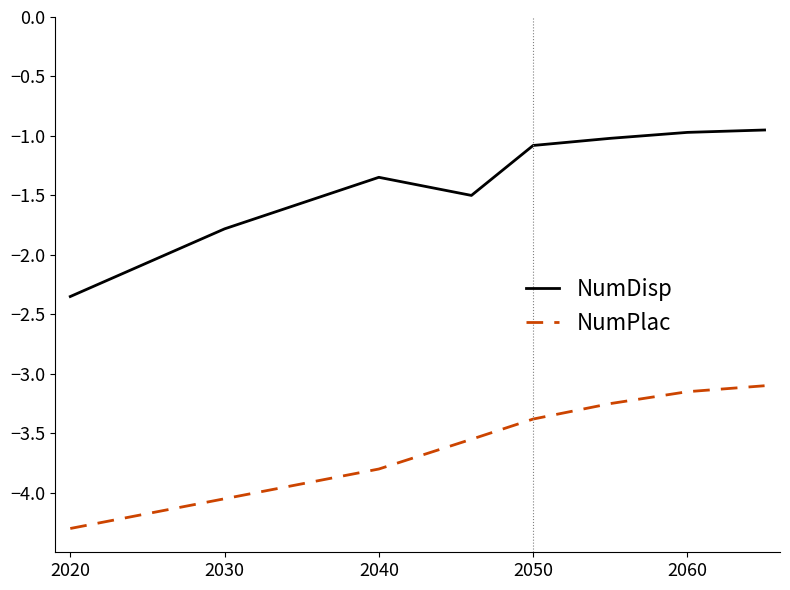

What is the minimum value shown in the chart?

-4.3